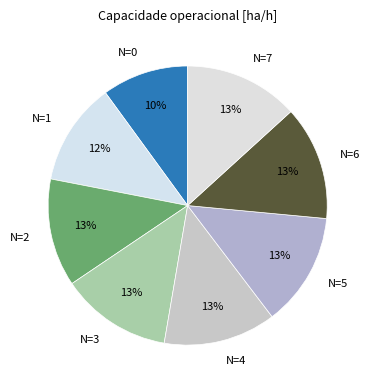

Is there any slice that represents more than half of the pie?

No